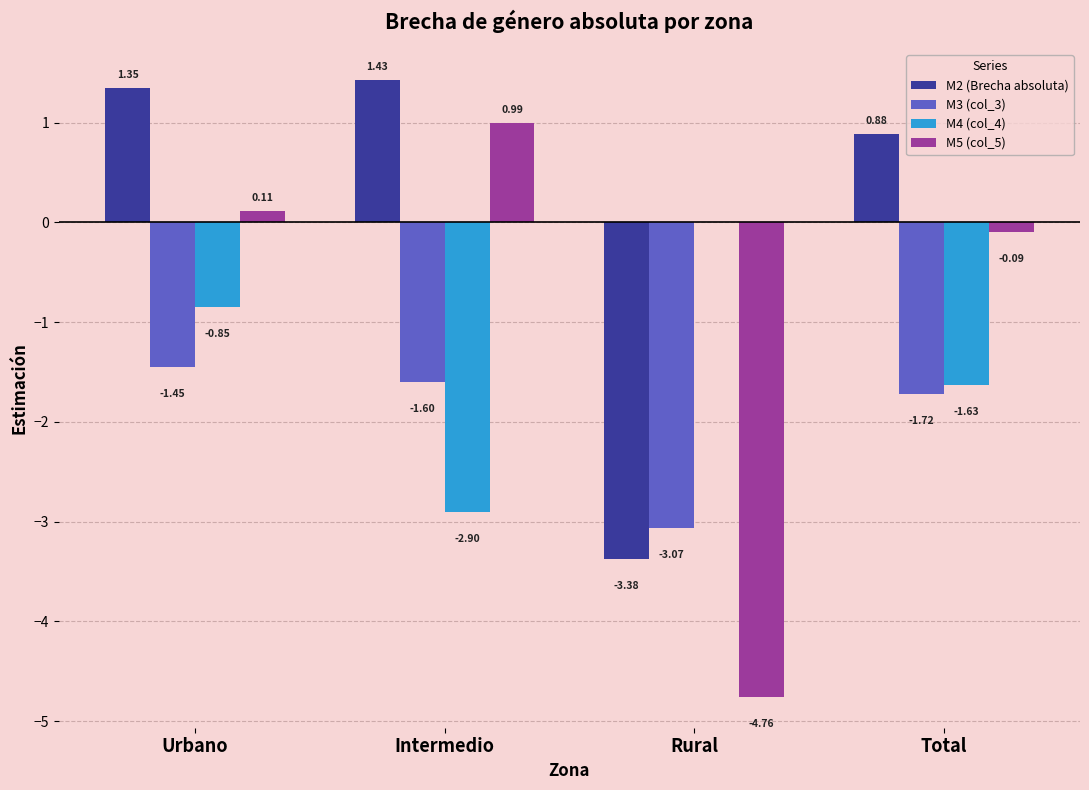

True or false: M5 (col_5) has a value of 1.6 at Intermedio.

False